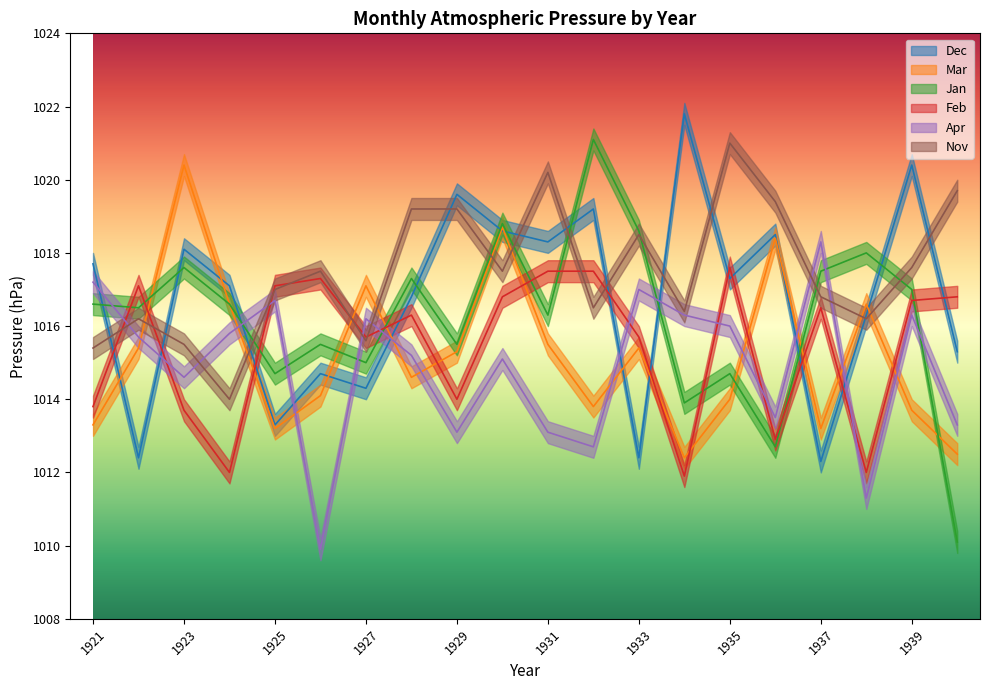

In Mar, how many points are lower than both neighbors (excluding endpoints)?

5